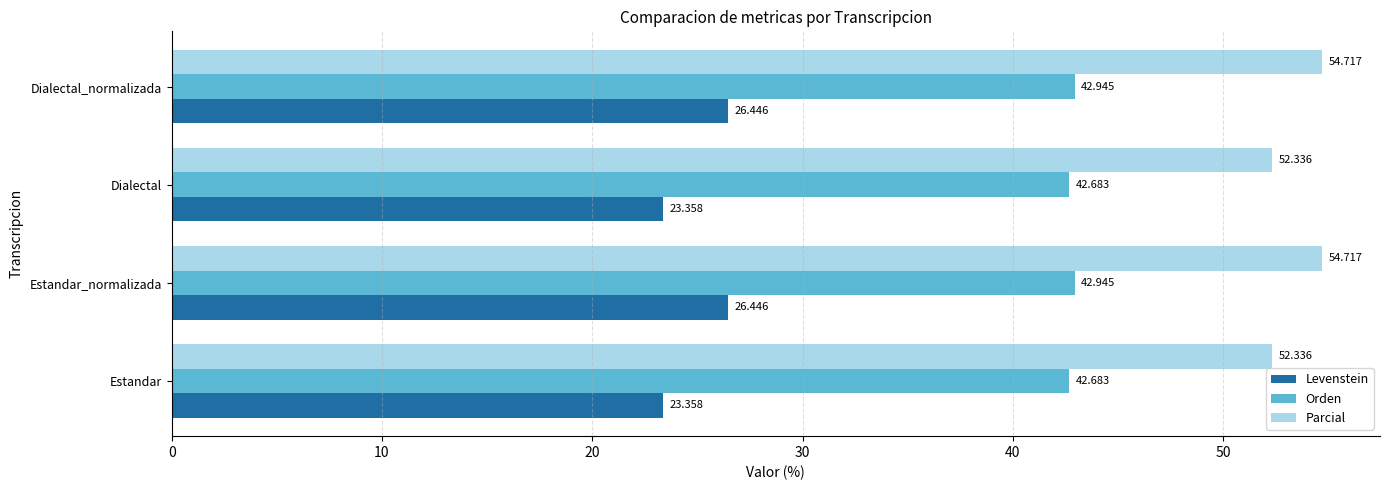

Which series has the largest total across all categories?

Parcial